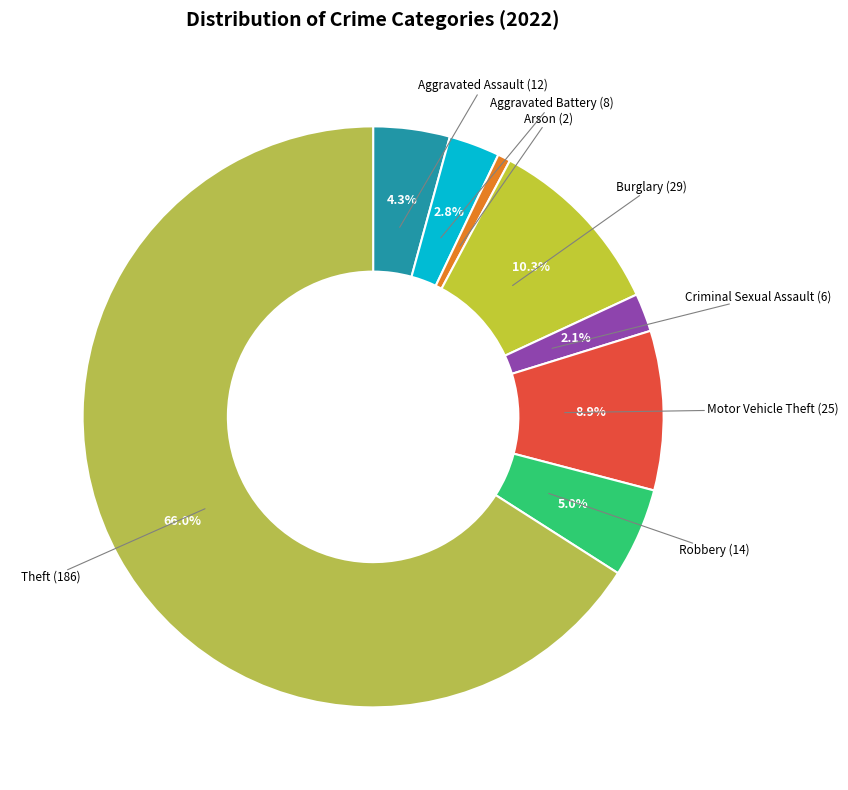

True or false: Motor Vehicle Theft accounts for 20% of the total.

False